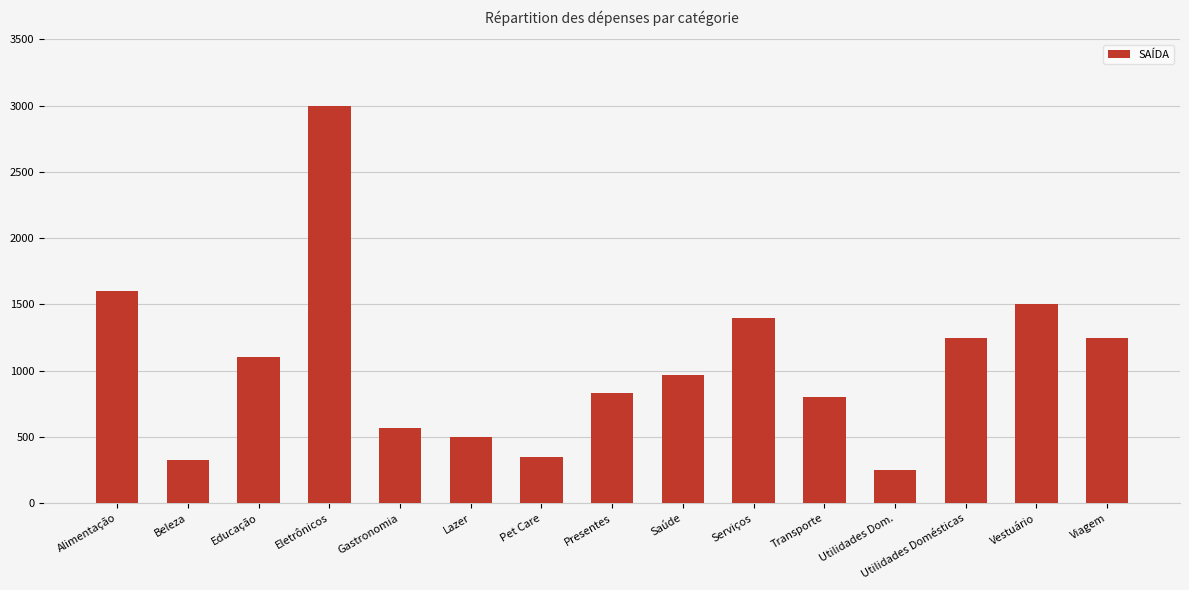

What is the greatest value displayed?

3000